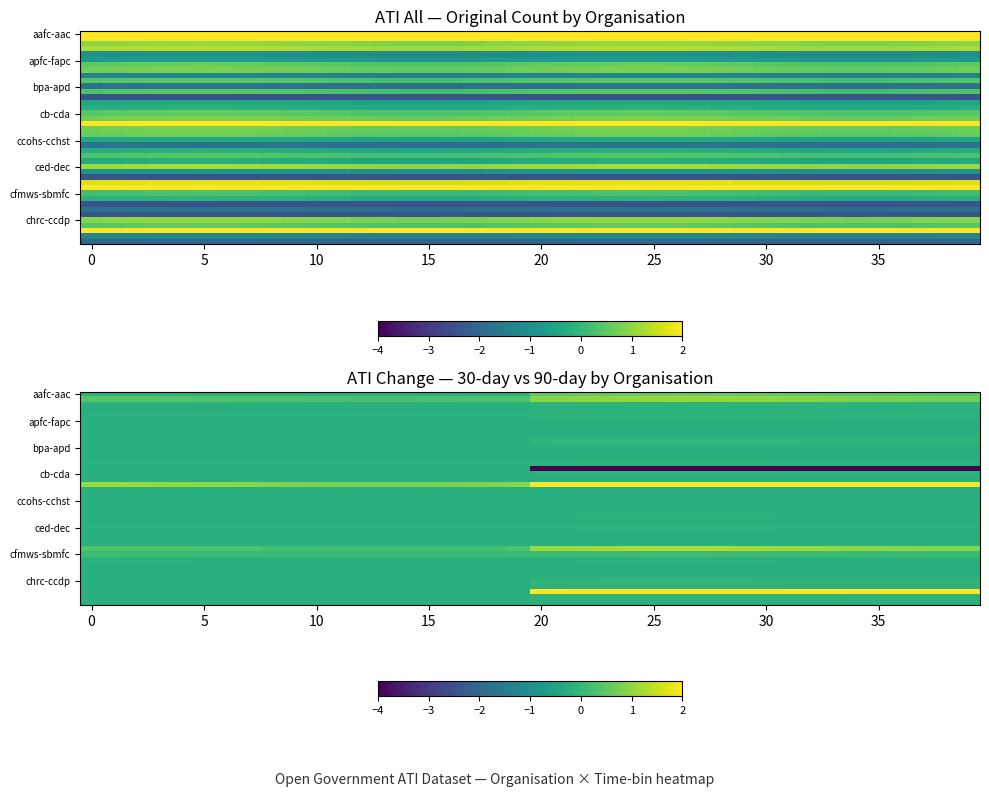

What is the difference between the highest and lowest values at 27?

19.2